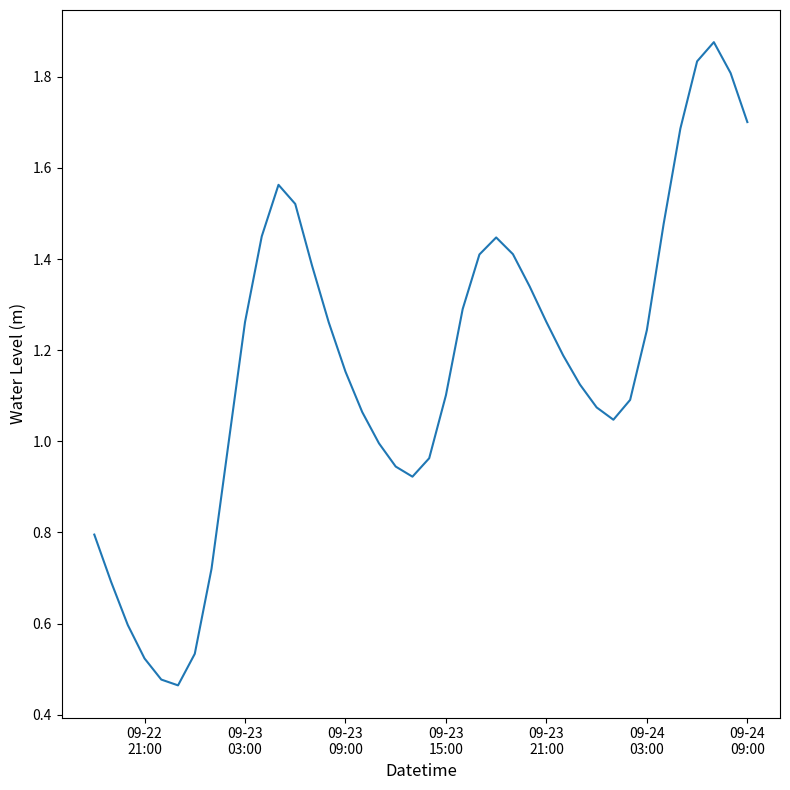

How many lines are shown in the chart?

1